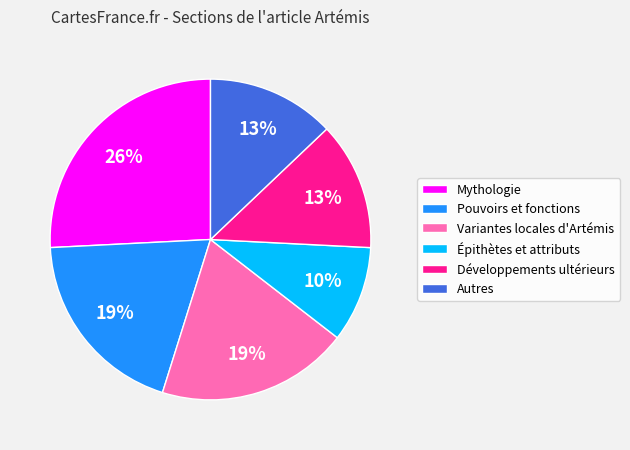

How many slices are in this pie chart?

6